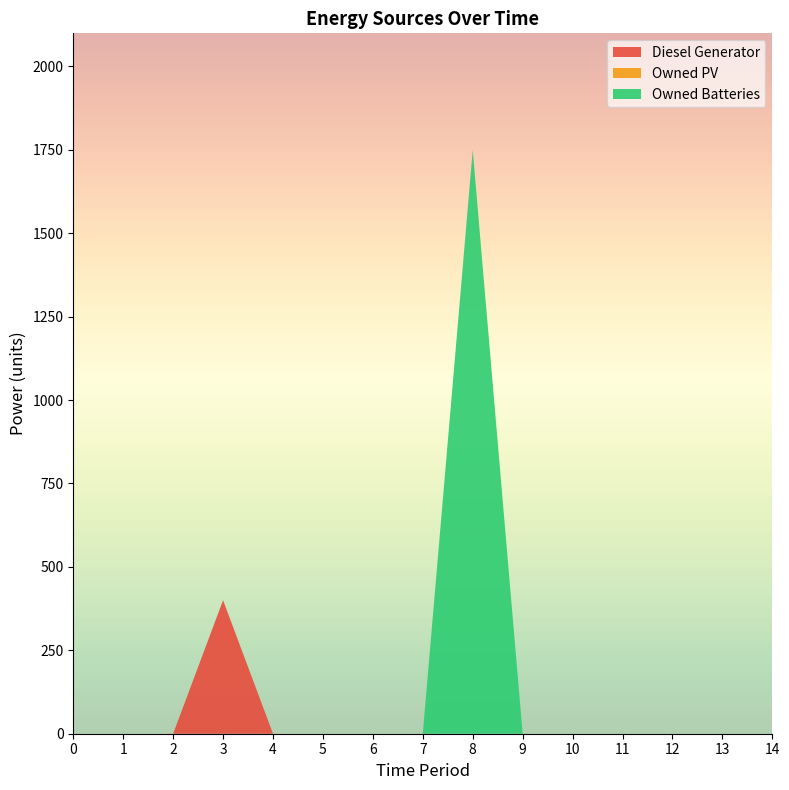

Reading left to right, what are all the values shown in this chart?

Diesel Generator: 0=0	1=0	2=0	3=400	4=0	5=0	6=0	7=0	8=0	9=0	10=0	11=0	12=0	13=0	14=0
Owned PV: 0=0	1=0	2=0	3=0	4=0	5=0	6=0	7=0	8=0	9=0	10=0	11=0	12=0	13=0	14=0
Owned Batteries: 0=0	1=0	2=0	3=0	4=0	5=0	6=0	7=0	8=1749	9=0	10=0	11=0	12=0	13=0	14=0